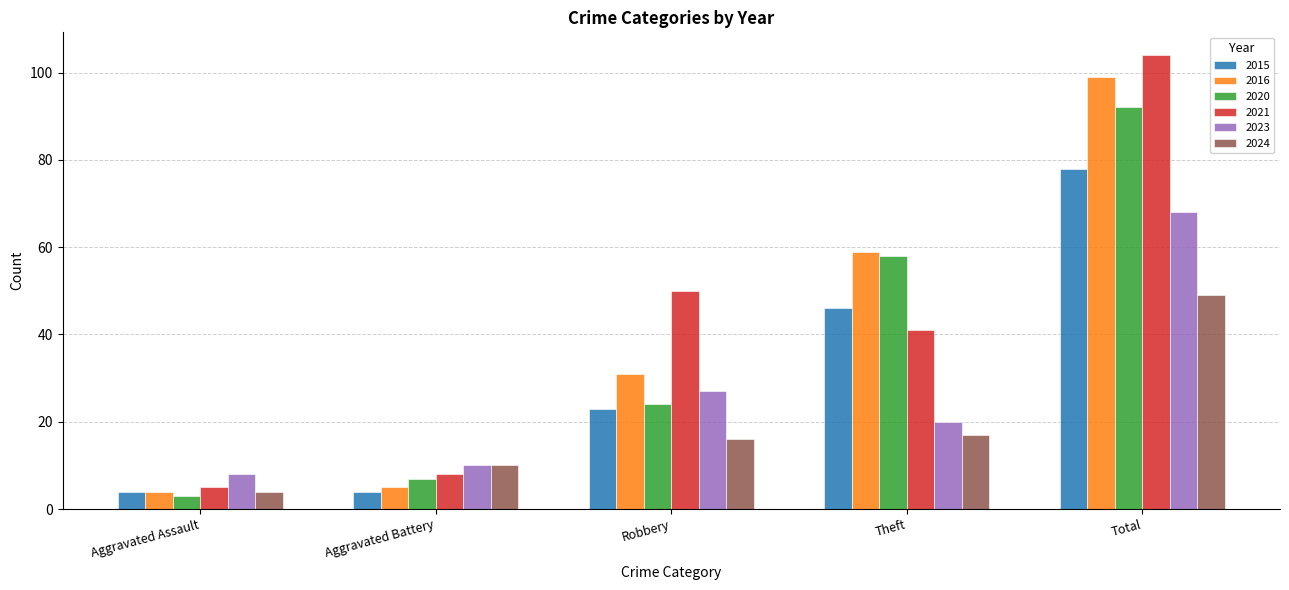

Reading left to right, extract all data points from this chart.

2015: 4	4	23	46	78
2016: 4	5	31	59	99
2020: 3	7	24	58	92
2021: 5	8	50	41	104
2023: 8	10	27	20	68
2024: 4	10	16	17	49